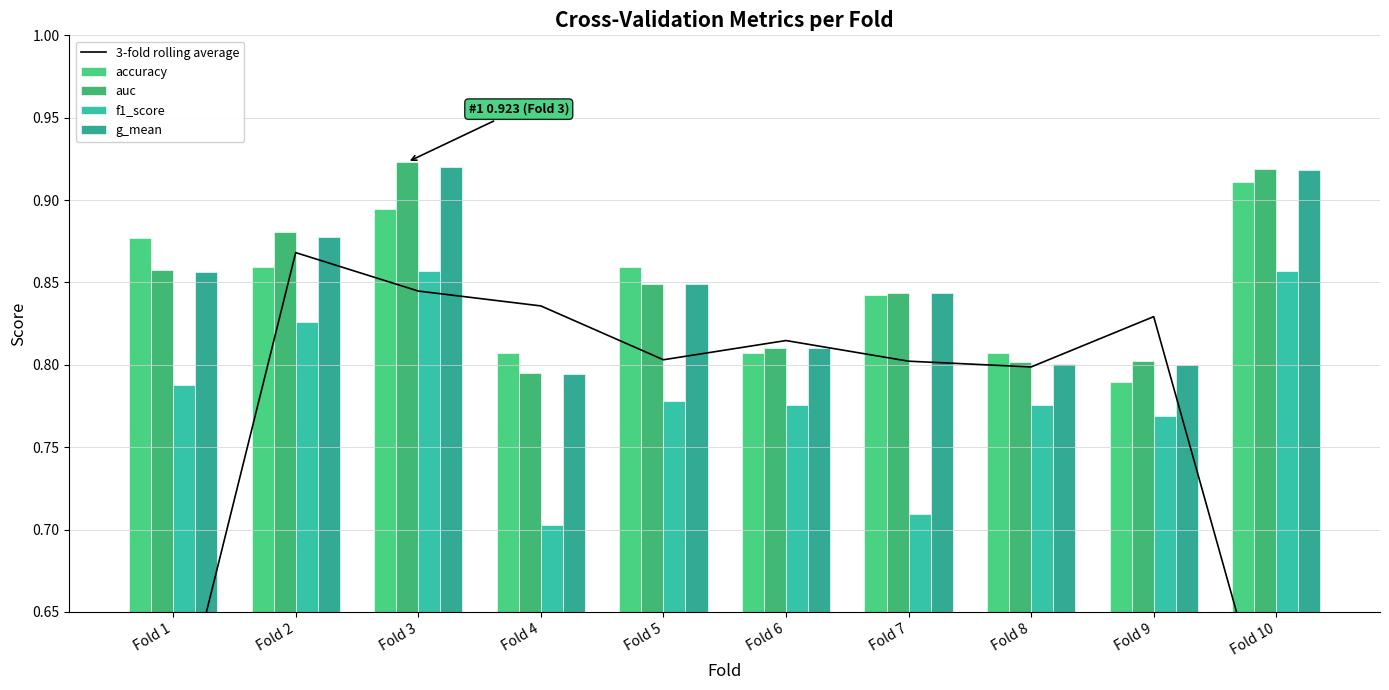

Read the auc value at Fold 3.

0.9